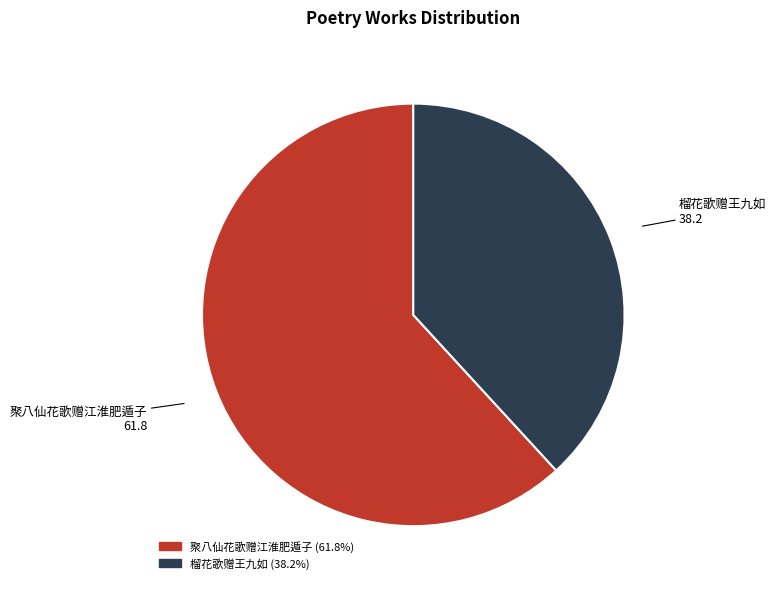

Do 榴花歌赠王九如 and 聚八仙花歌赠江淮肥遁子 together represent more than half of the pie?

Yes